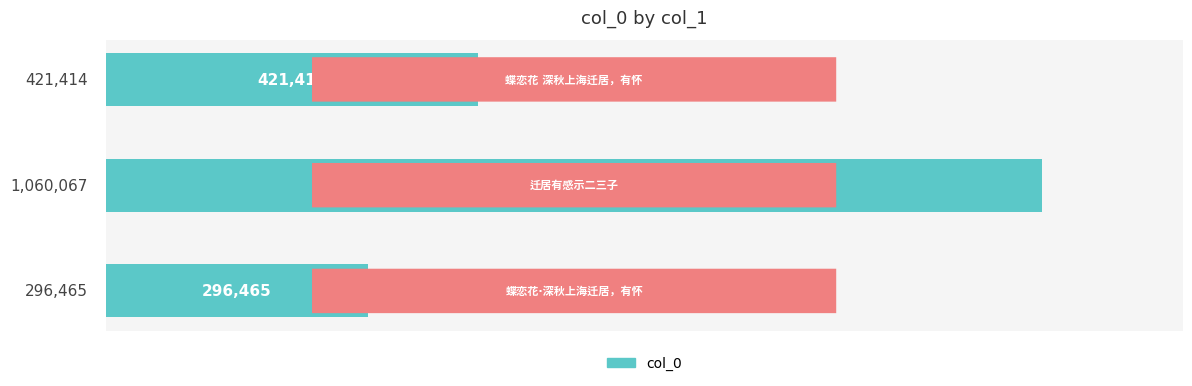

What is the difference between the maximum and minimum values?

763602